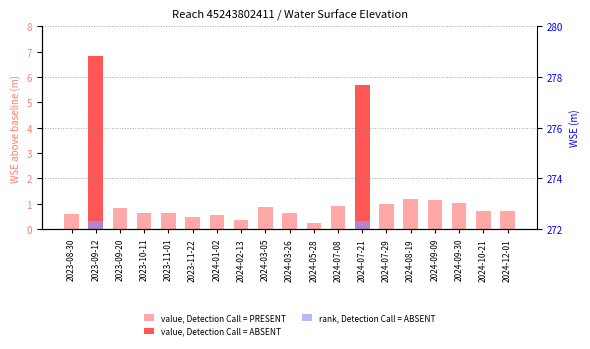

What is the approximate value of value, Detection Call = PRESENT at 2024-03-26?

0.6